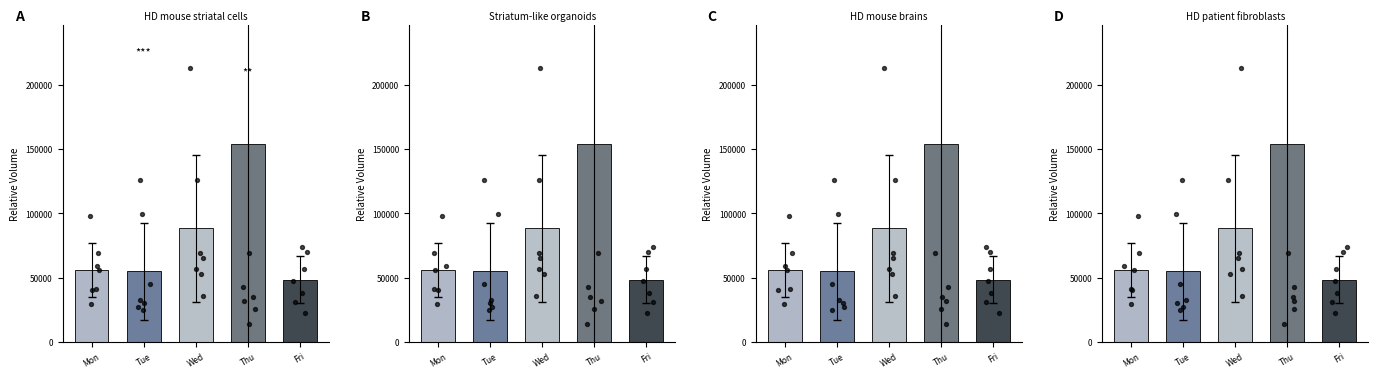

What is the change in value from Tue to Wed?

+33381.7